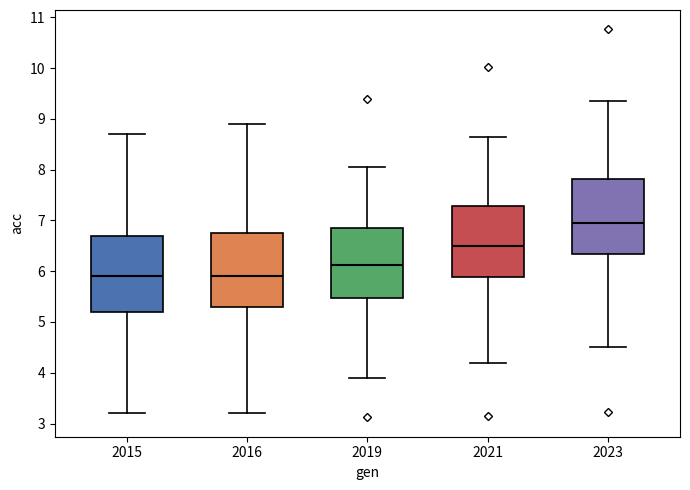

Reading left to right, read every box against the y-axis: the position of its median line, the range the box covers, and the ends of its whiskers. The values are not printed on the chart, so give them approximately, as read against the axis.

2015: median 5.9, box 5.2 to 6.7, whiskers 3.2 to 8.7
2016: median 5.9, box 5.3 to 6.8, whiskers 3.2 to 8.9
2019: median 6.1, box 5.5 to 6.9, whiskers 3.9 to 8.0
2021: median 6.5, box 5.9 to 7.3, whiskers 4.2 to 8.6
2023: median 6.9, box 6.3 to 7.8, whiskers 4.5 to 9.4